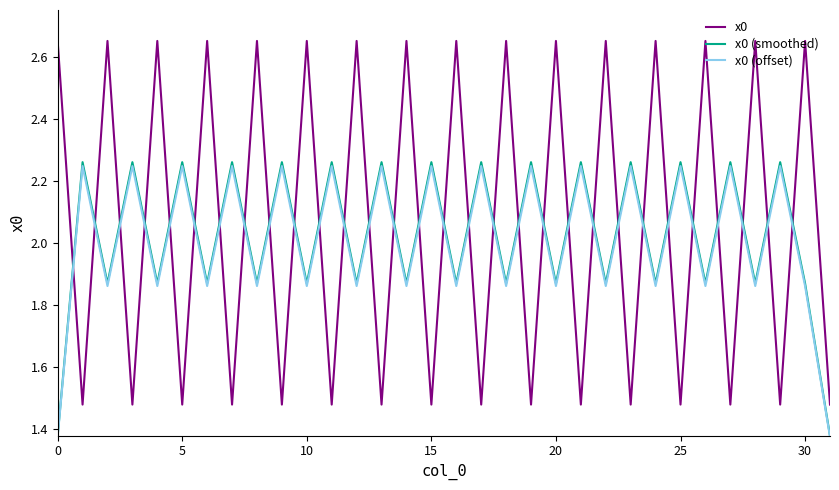

True or false: x0 (offset) and x0 cross at least once.

True